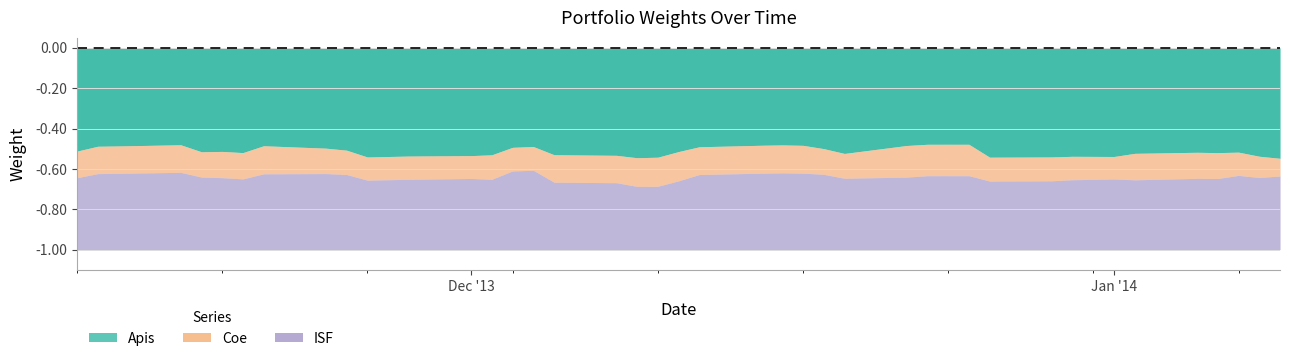

What are all the series names shown in the legend?

Apis, Coe, ISF